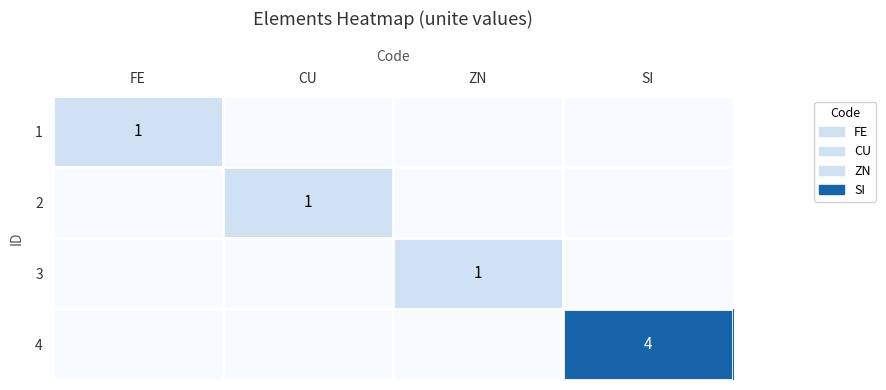

Is it true that 3 equals 1 at ZN?

True